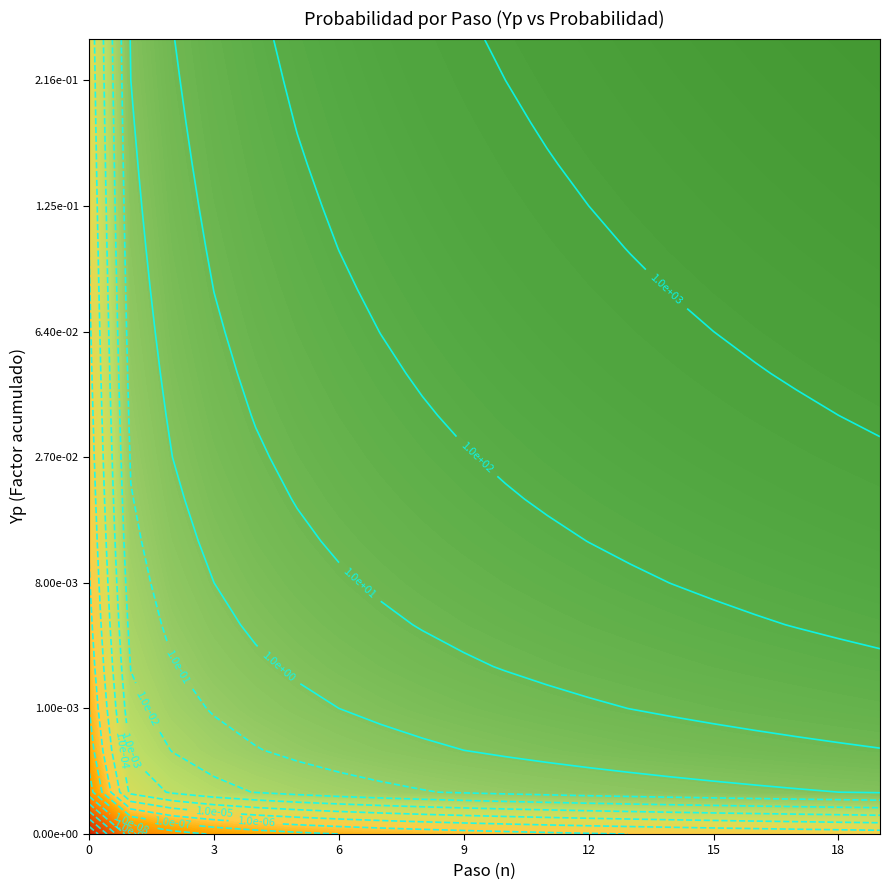

What is the sum of all 0 values?

0.1